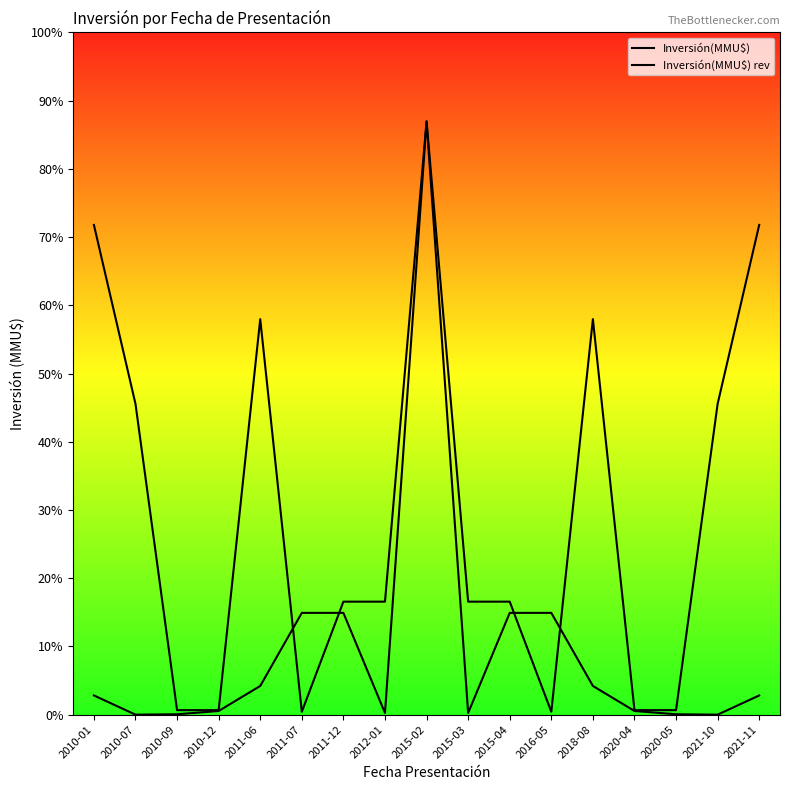

Does the chart have visible grid lines?

No